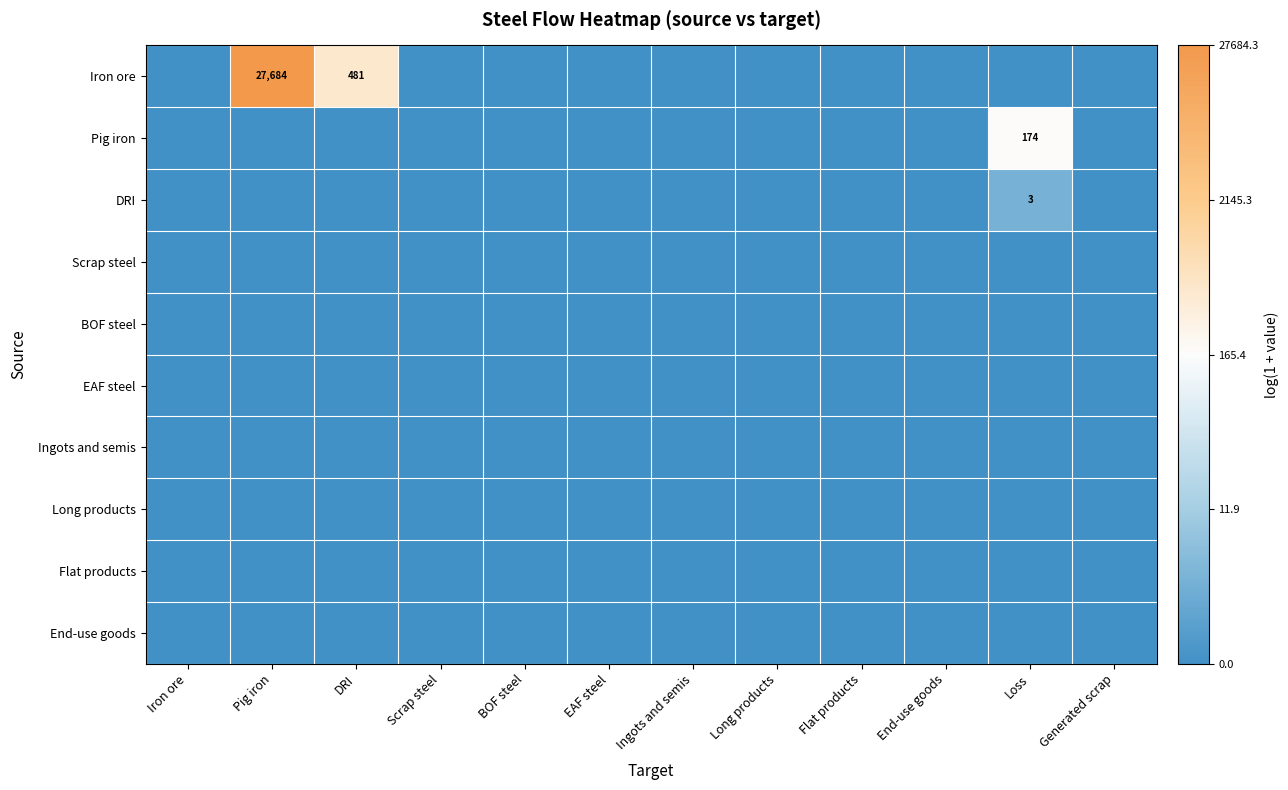

Between Scrap steel and BOF steel, which is larger?

Scrap steel